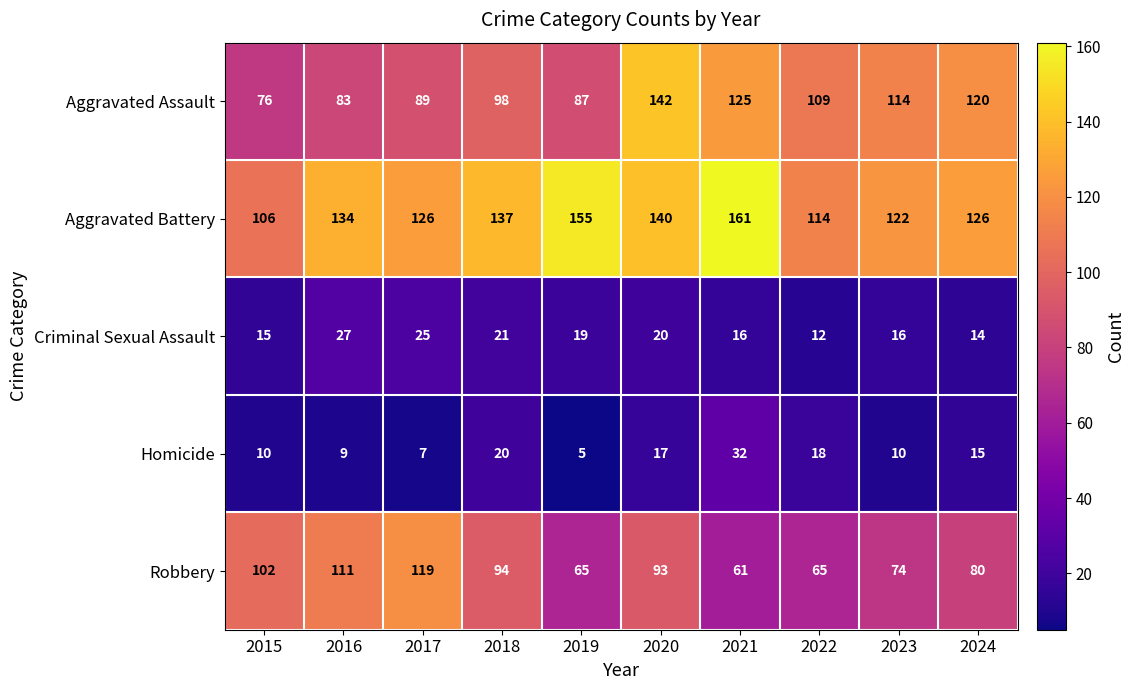

What is the difference between the Aggravated Battery values at 2018 and 2017?

11